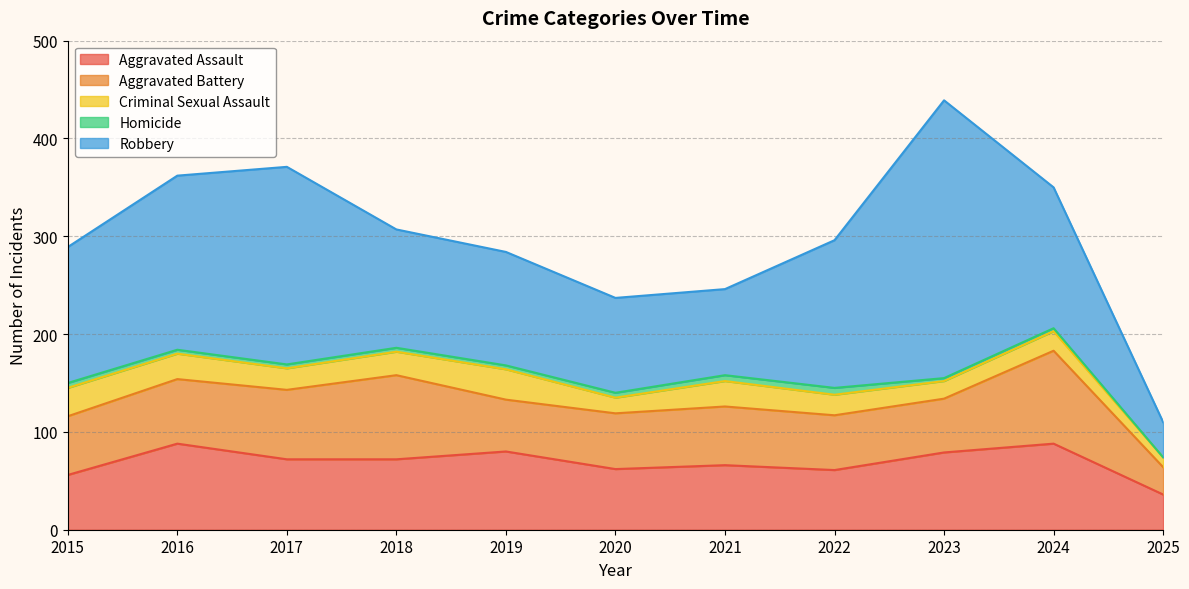

What is the sum of the Aggravated Battery values at 2016 and 2024?

161